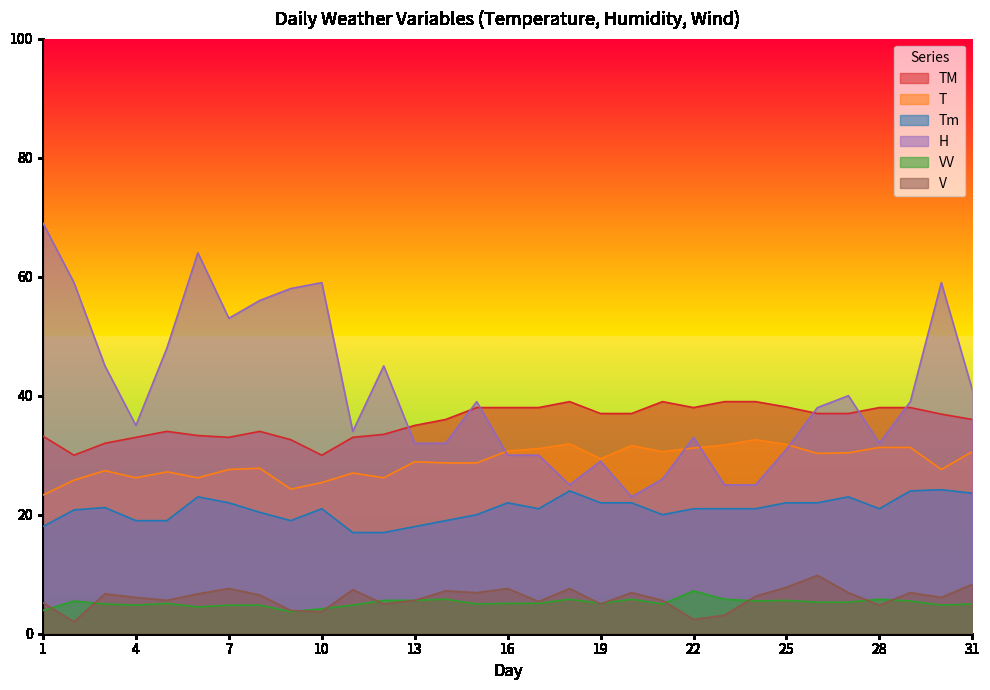

Which category has the lowest value across all series?

2